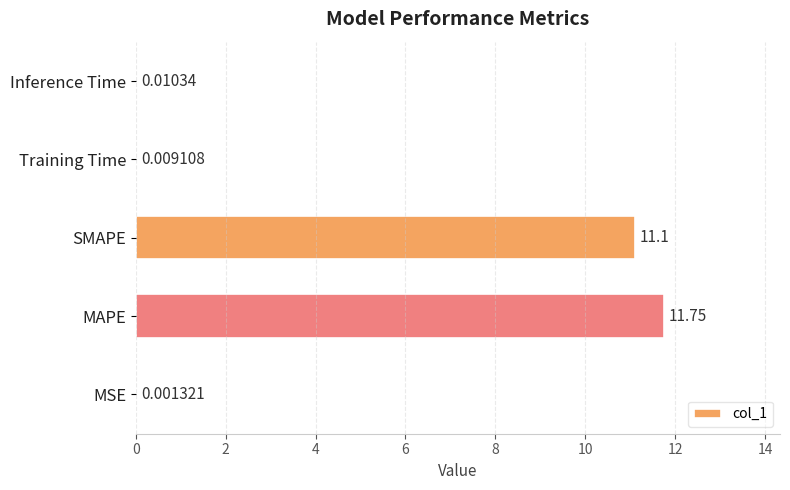

What is the ratio of the value at SMAPE to the value at MAPE?

0.9